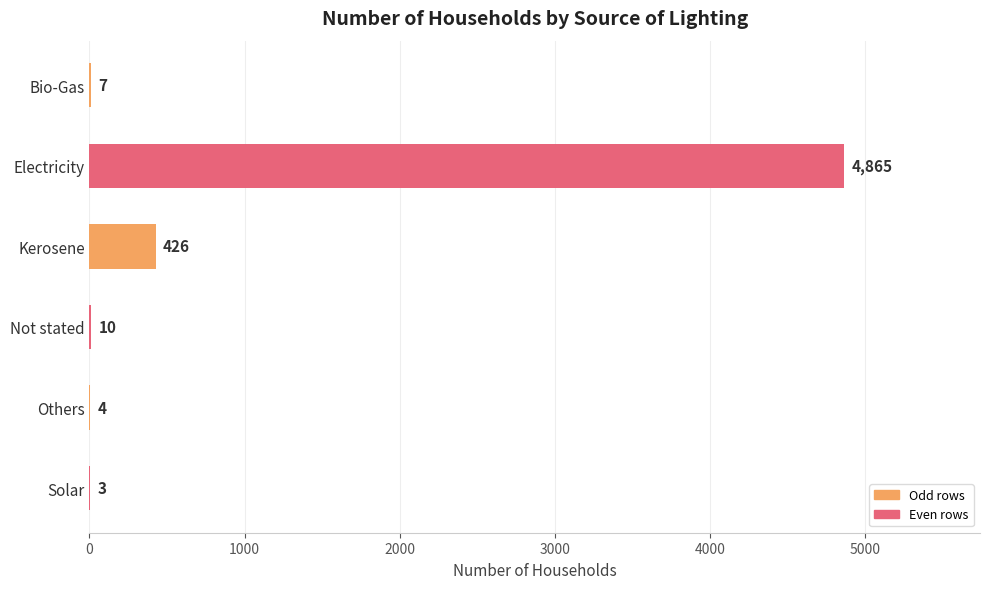

Which has a higher value, Kerosene or Not stated?

Kerosene